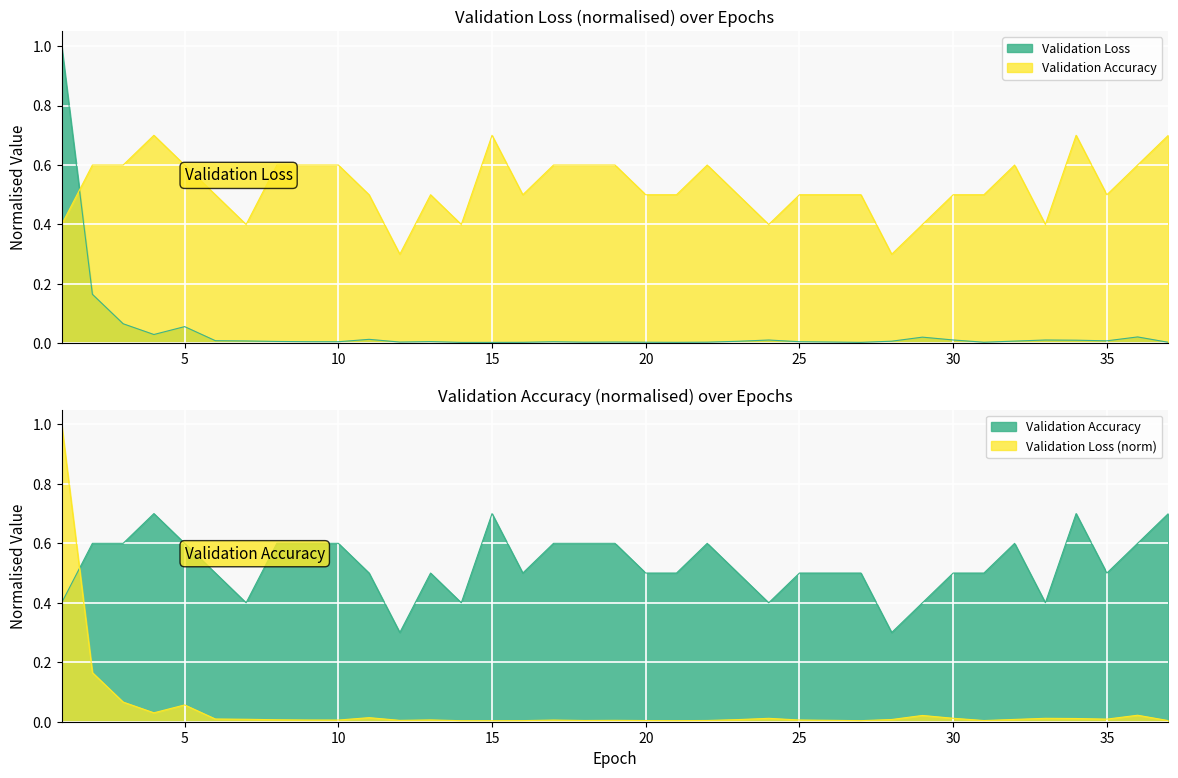

True or false: Validation Loss has more than 0 points higher than both neighbors.

True